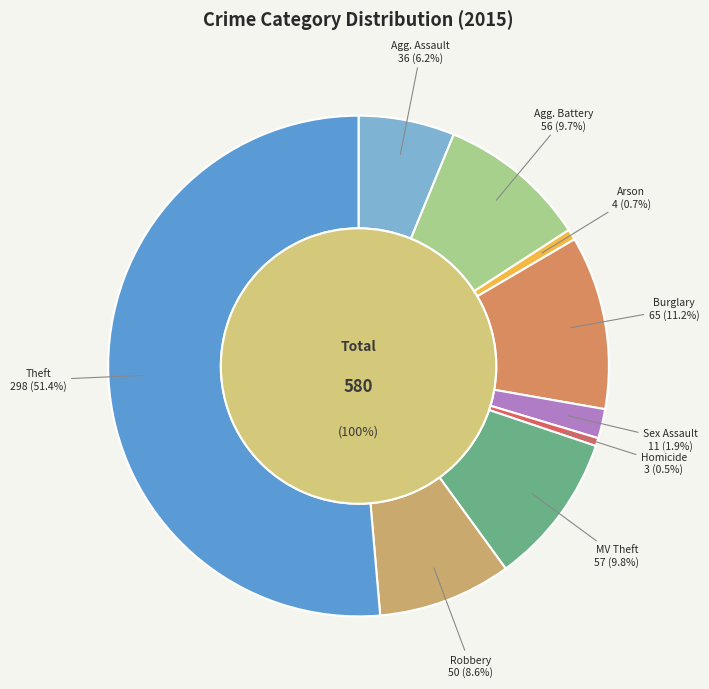

Which slice represents more than half of the pie?

Theft